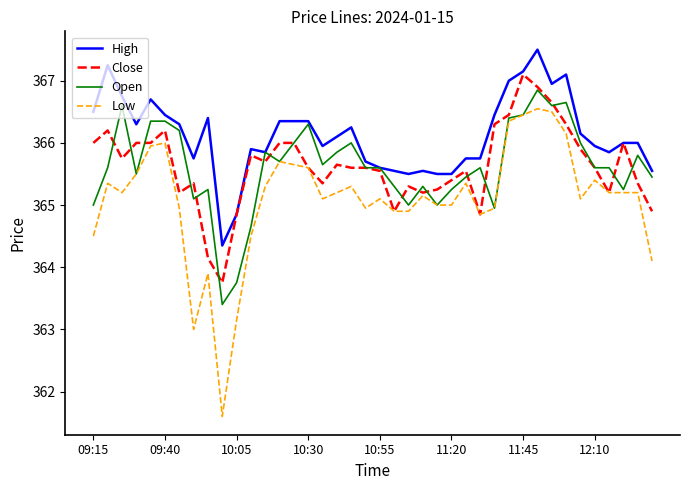

What is the lowest value of the Open series?

363.4